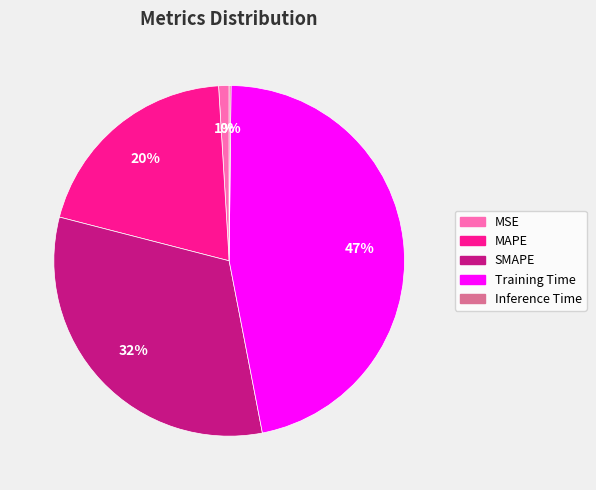

Do MAPE and MSE together represent more than half of the pie?

No